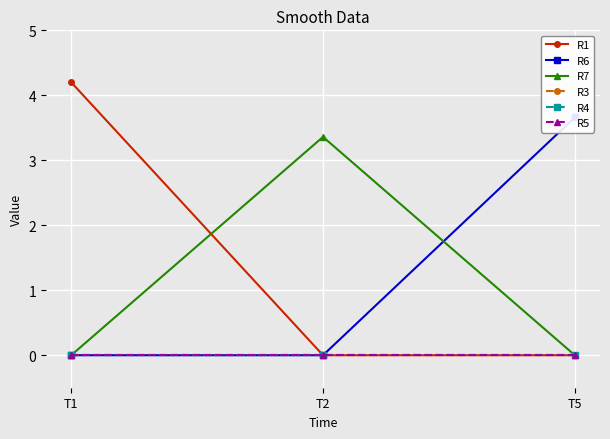

Which category has the highest value in the R6 series?

T5